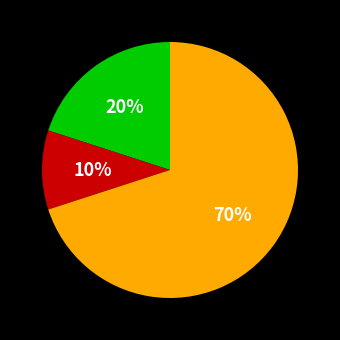

To the nearest percent, what is the difference between the largest and smallest slice percentages?

60%